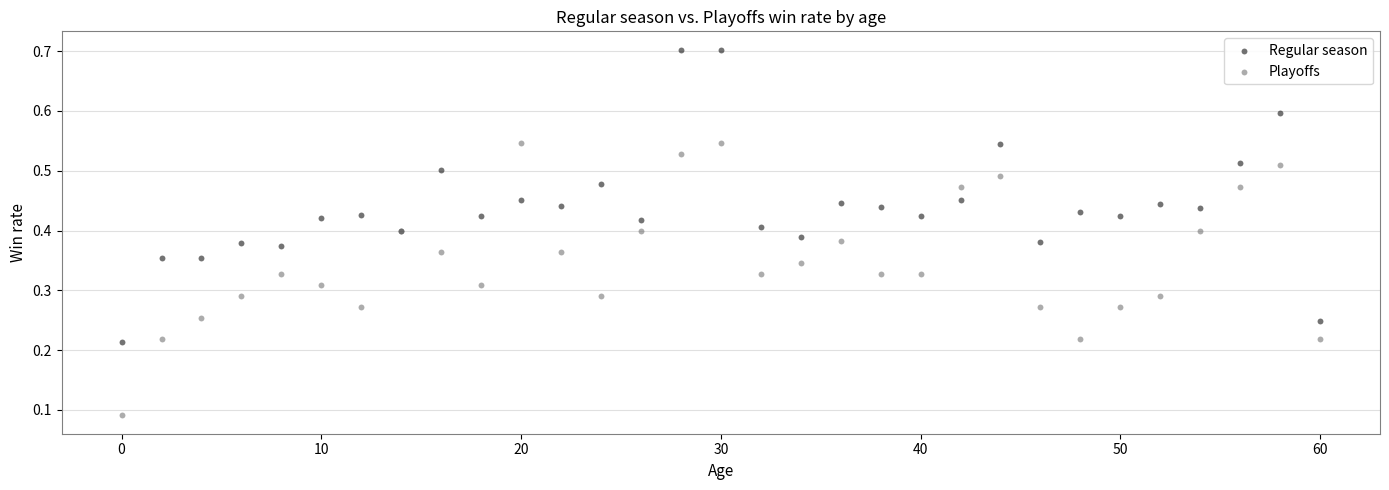

Which series has the largest Y range (max minus min)?

Regular season